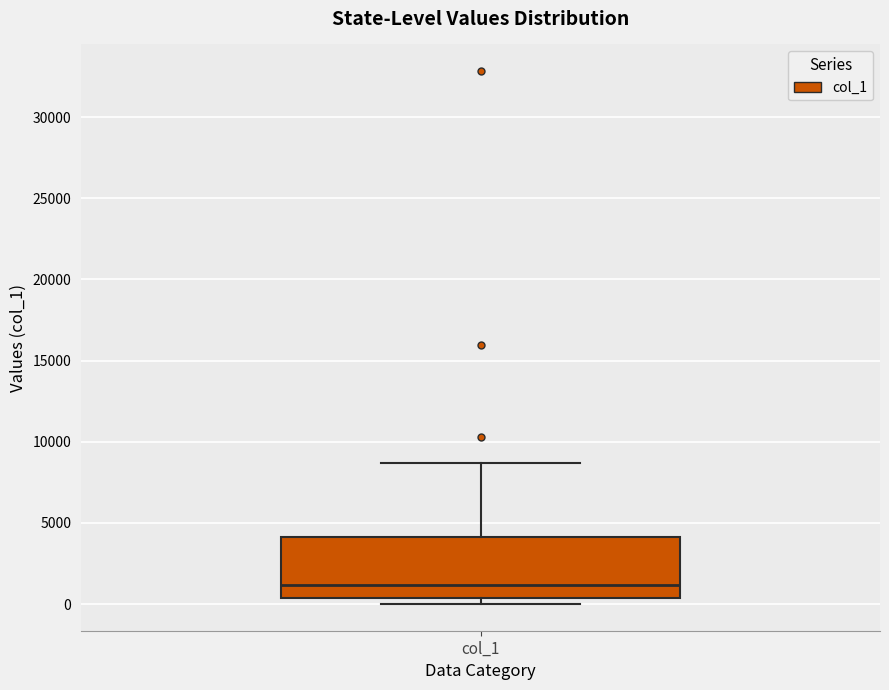

Transcribe this box plot: give where the median line is, the range the box spans, and where the two whiskers end, as read against the y-axis. The values are not printed on the chart, so give them approximately, as read against the axis.

median 1000, box 500 to 4000, whiskers 0 to 8500